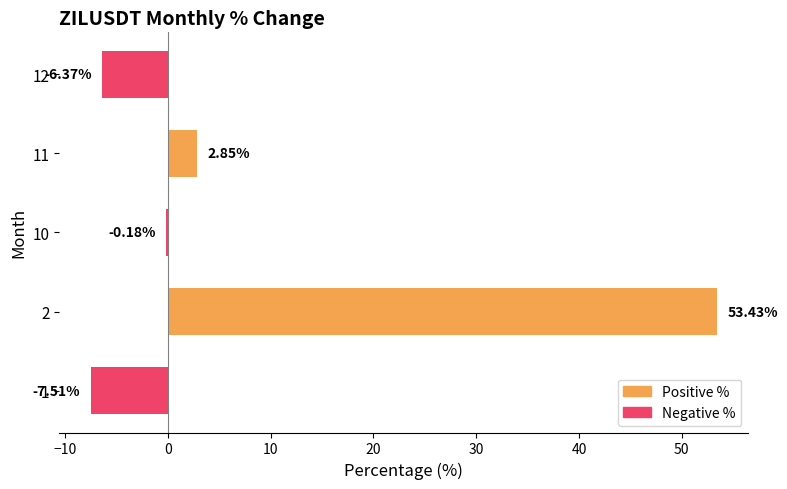

Are the bars horizontal?

Yes